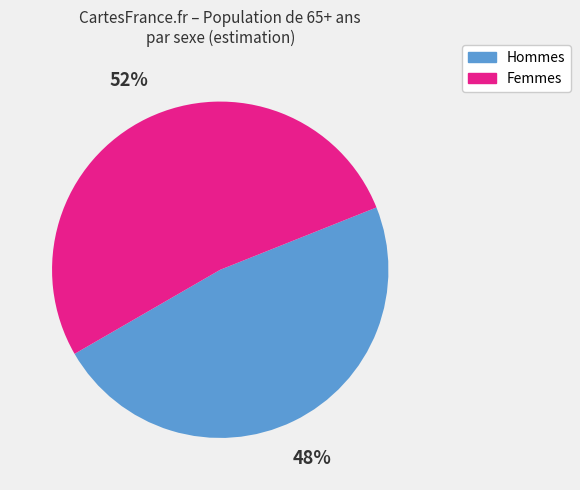

Between Hommes and Femmes, which is larger?

Femmes